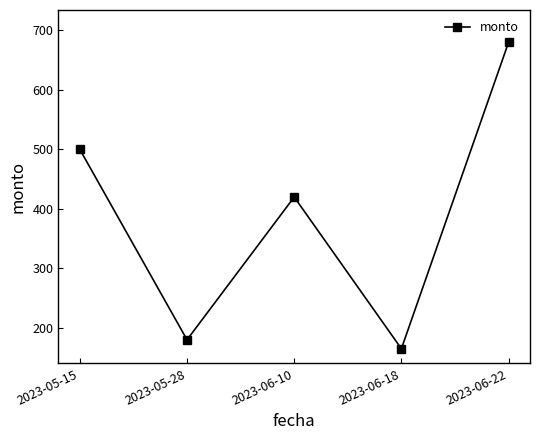

Where is the first local minimum?

2023-05-28